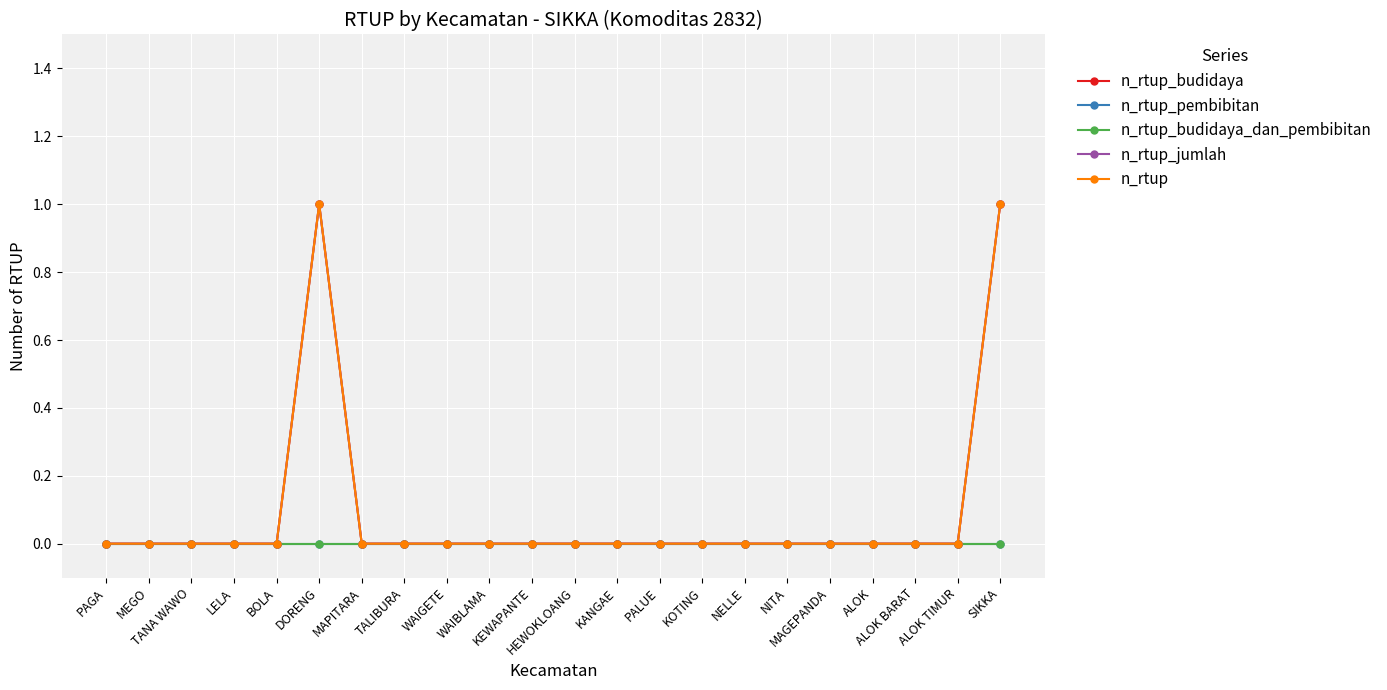

What is the maximum value shown in the chart?

1